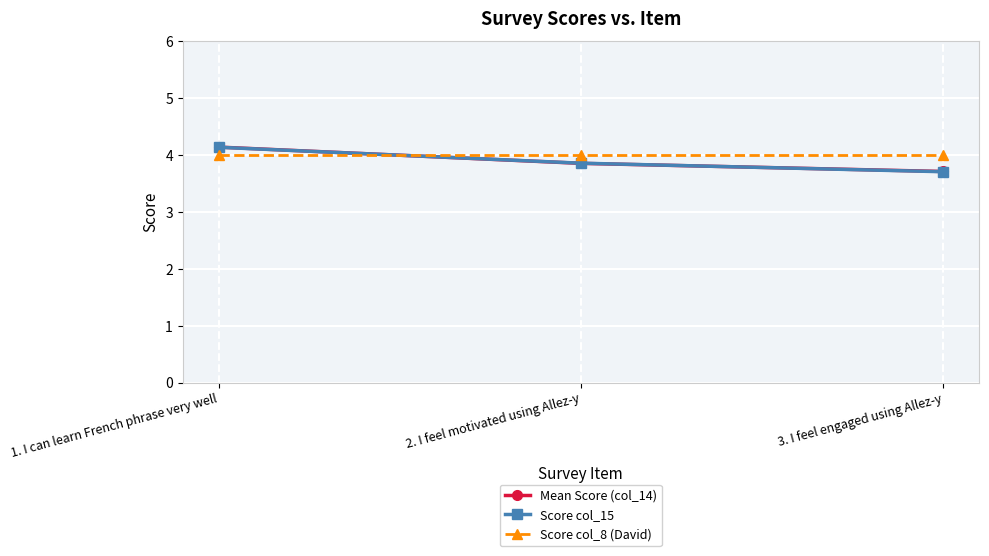

The value of Score col_8 (David) at 3. I feel engaged using Allez-y is 2.1. True or false?

False